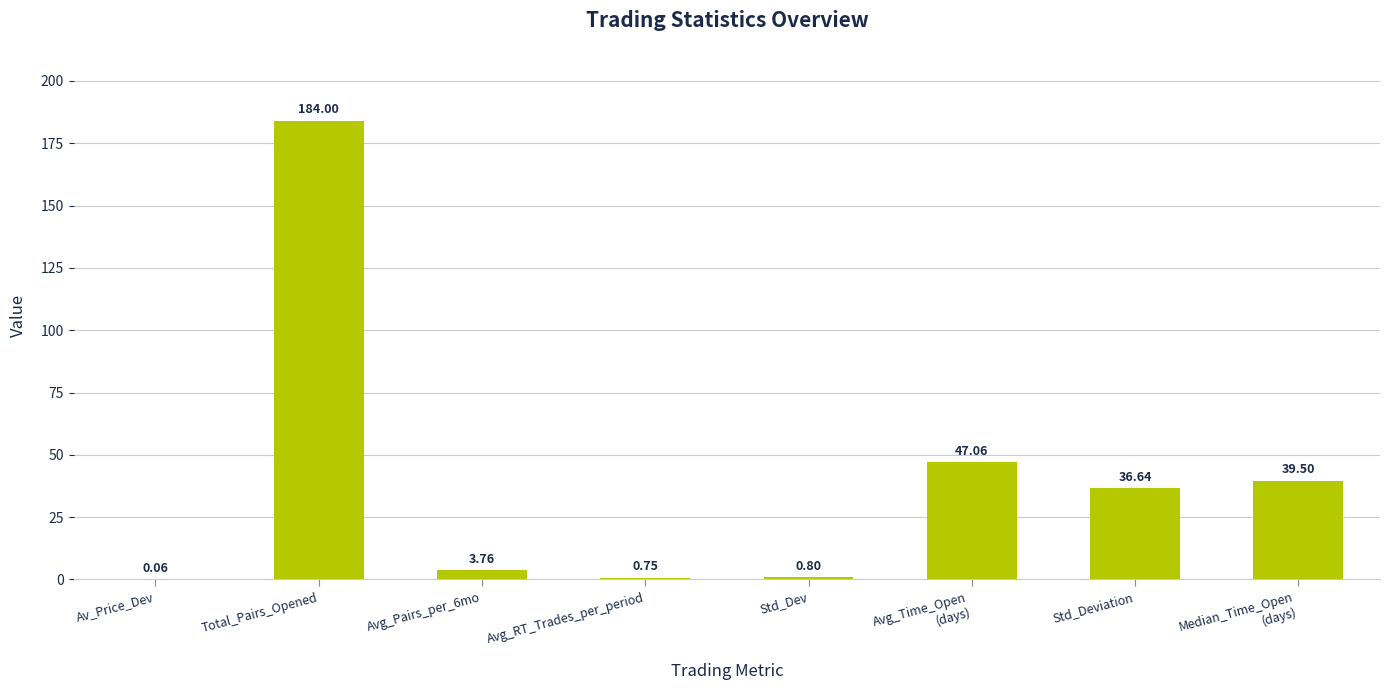

Are the bars horizontal?

No